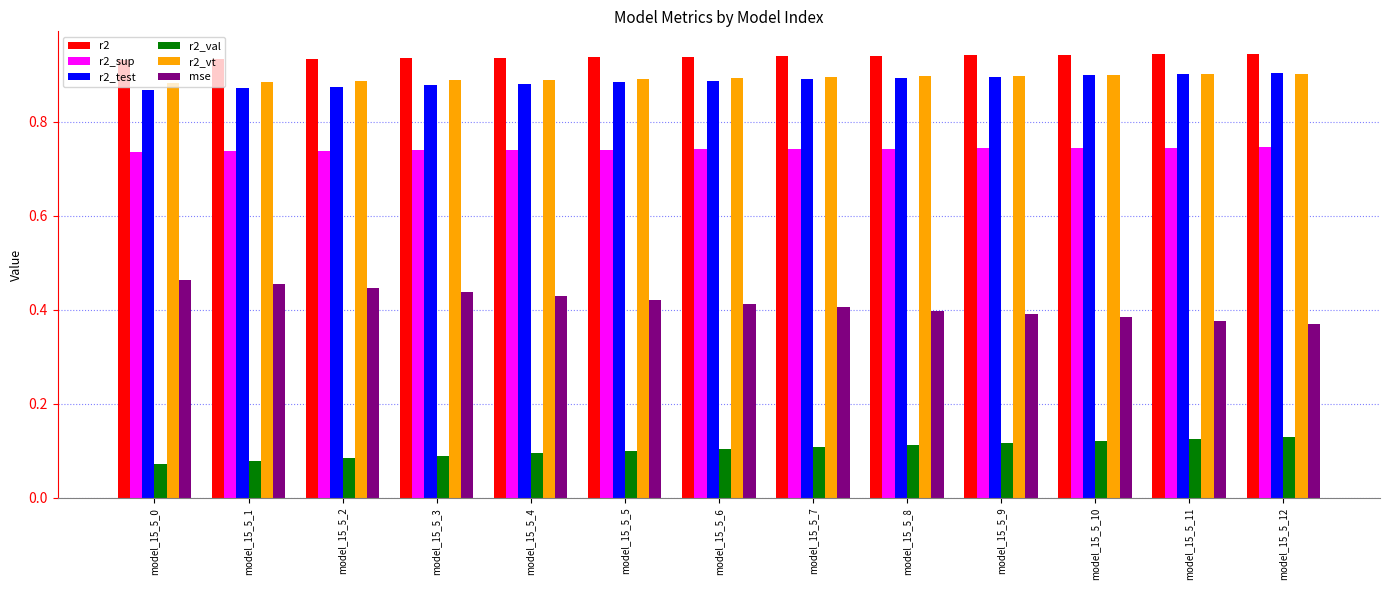

What is the spread (max minus min) of values at model_15_5_5?

0.8